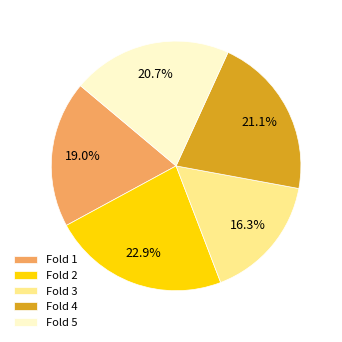

The Fold 2 slice represents 31% of the pie. True or false?

False